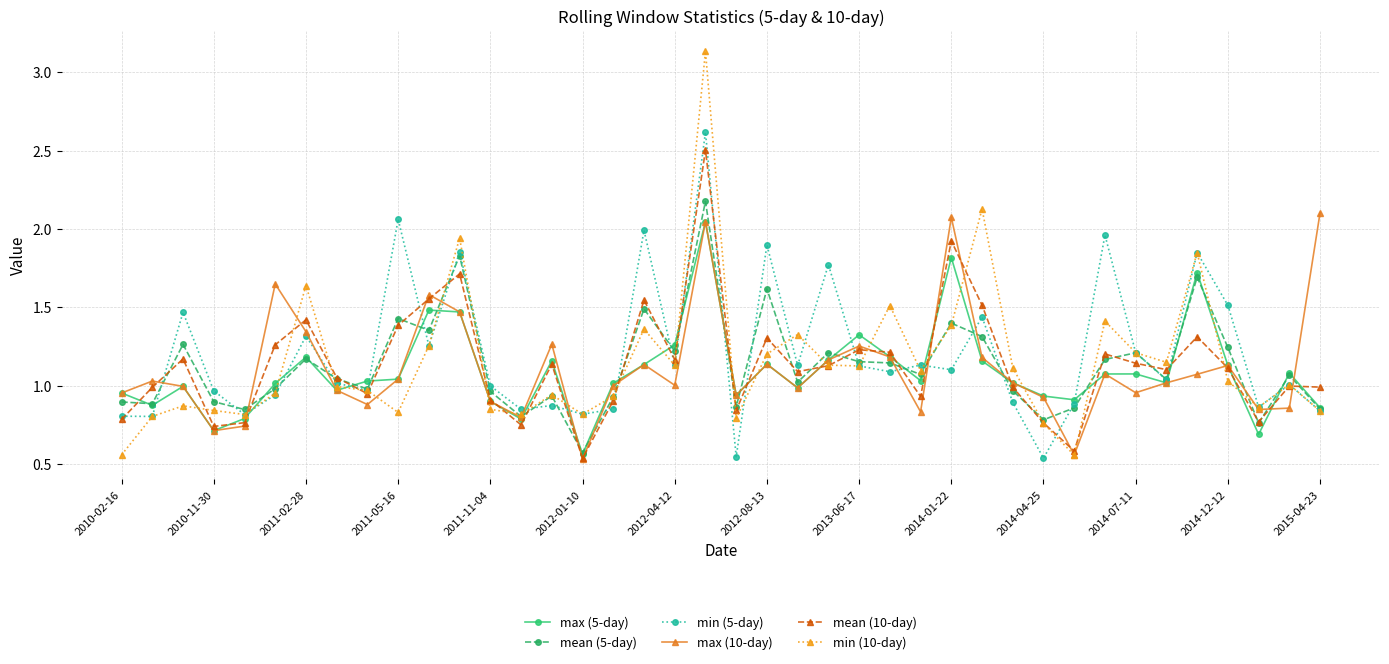

True or false: max (5-day) has more than 0 points higher than both neighbors.

True